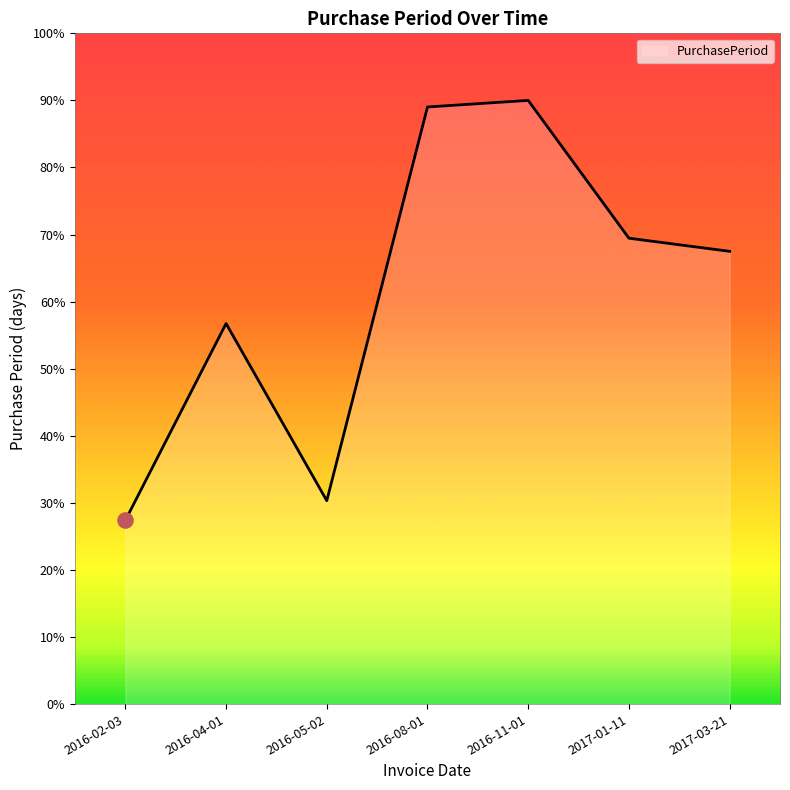

Which has a higher value, 2016-02-03 or 2016-08-01?

2016-08-01